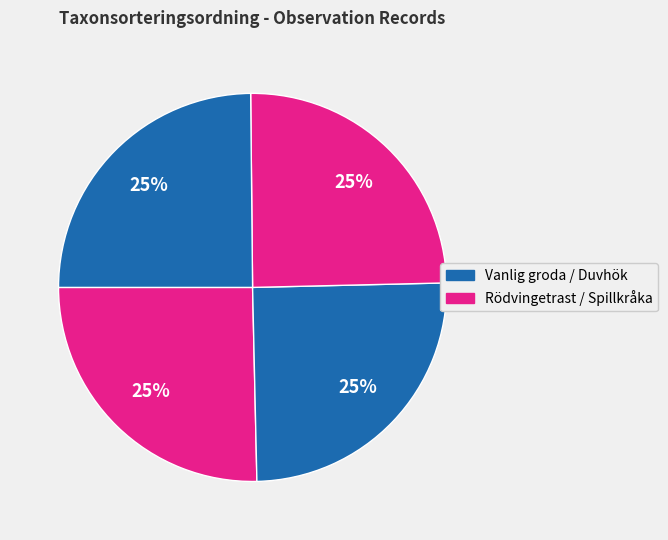

Count the number of slices in the pie.

4